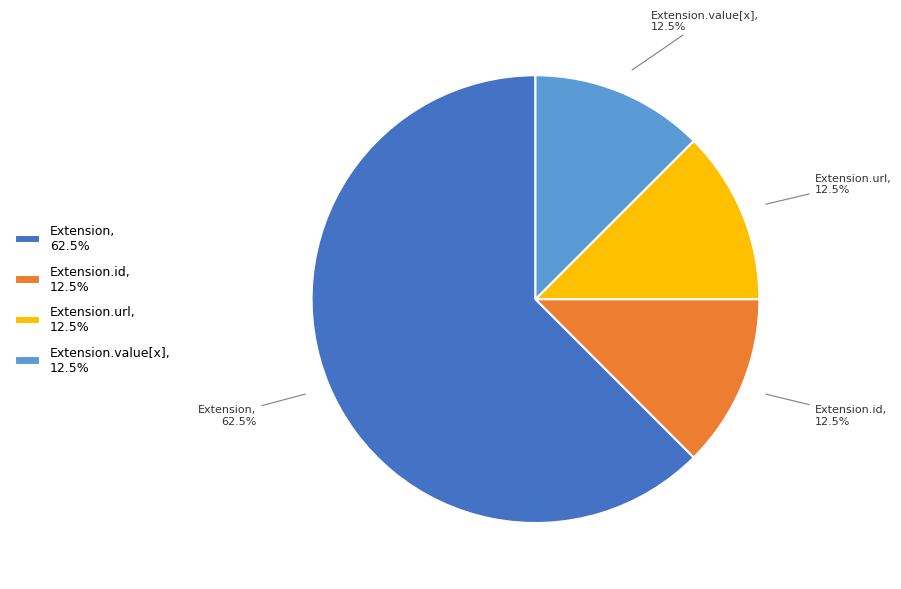

Do Extension, 62.5% and Extension.value[x], 12.5% together represent more than half of the pie?

Yes